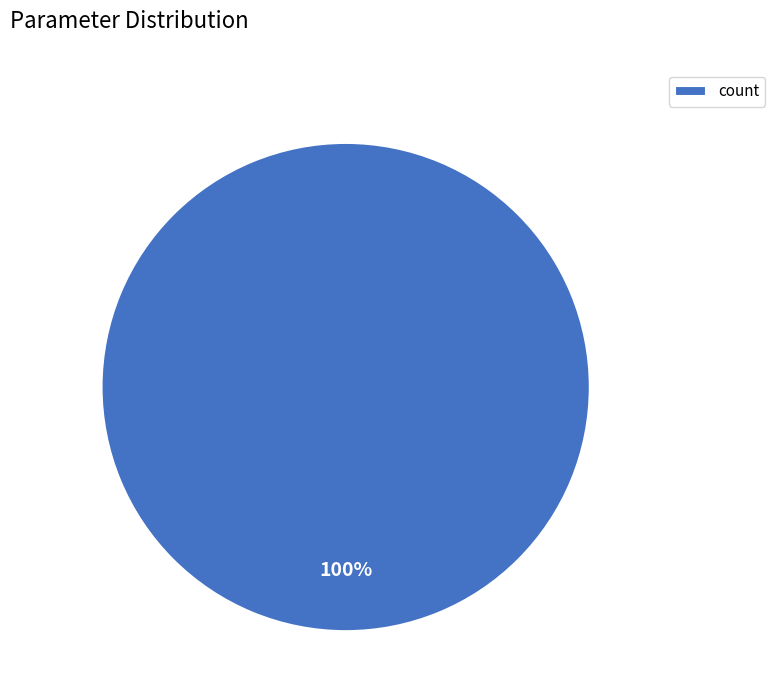

Does count represent more than half of the total?

Yes